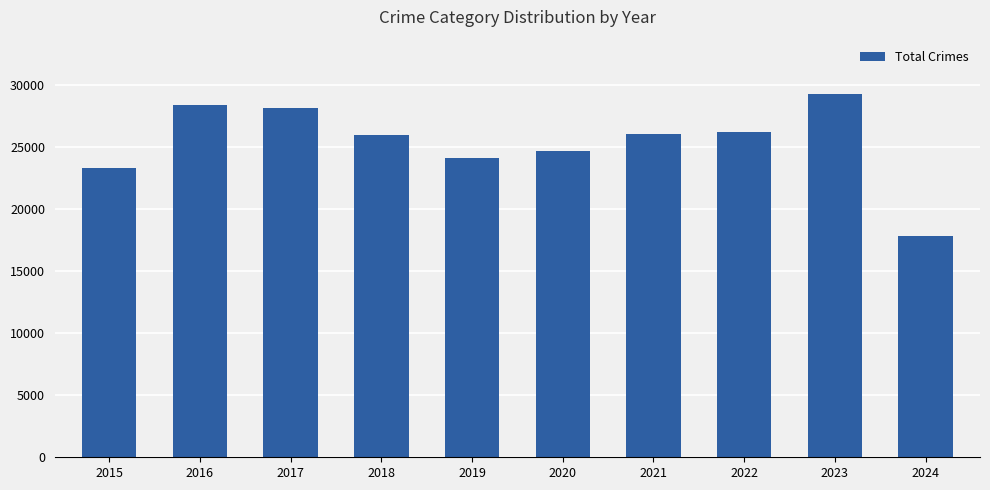

What is the value of the 9th bar from the left?

29297